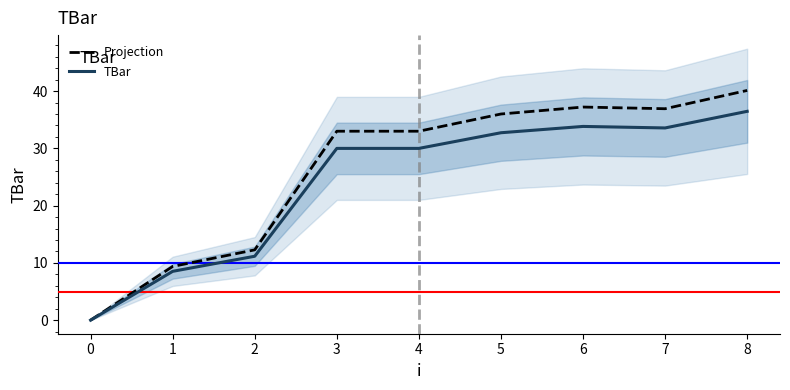

Reading right to left, extract all data points from this chart.

Projection: 40.1	36.9	37.2	36.0	33.0	33.0	12.3	9.4	0.0
TBar: 36.5	33.6	33.8	32.7	30.0	30.0	11.2	8.5	0.0